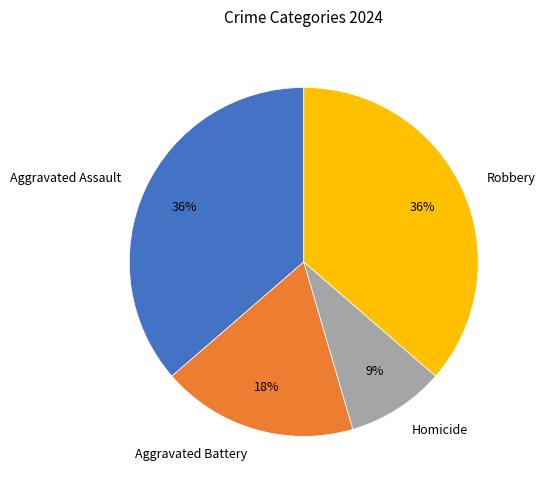

To the nearest percent, what percentage of the pie is Robbery?

36%